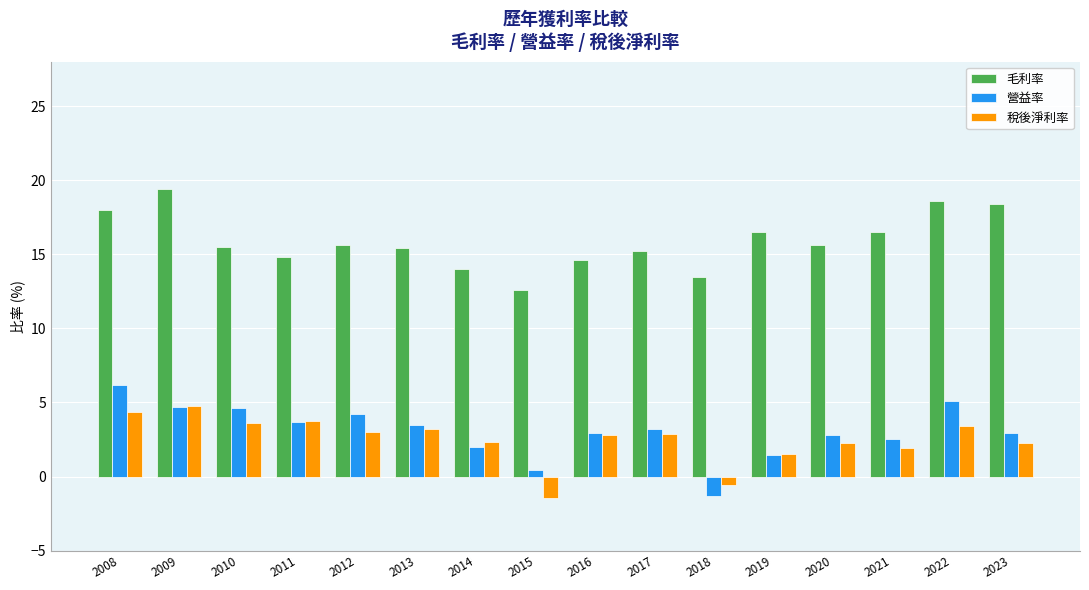

What is the spread (max minus min) of values at 2021?

14.6